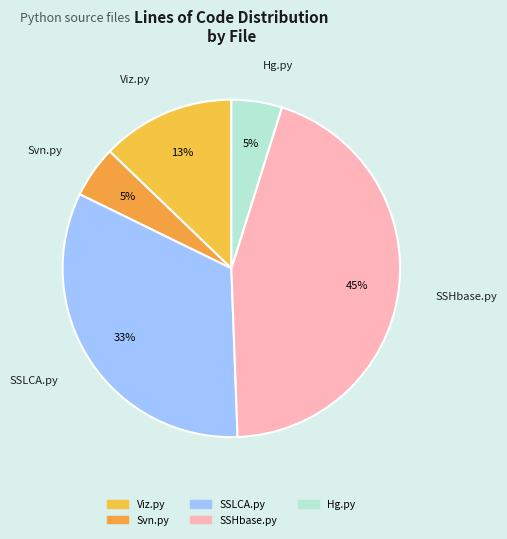

What is the smallest slice in the pie chart?

Hg.py